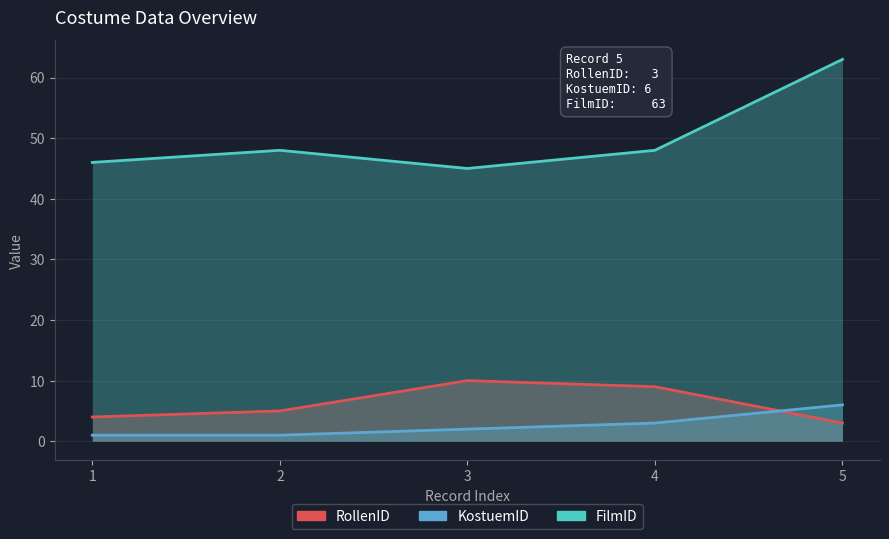

What is the difference between the highest and lowest values at 3?

43